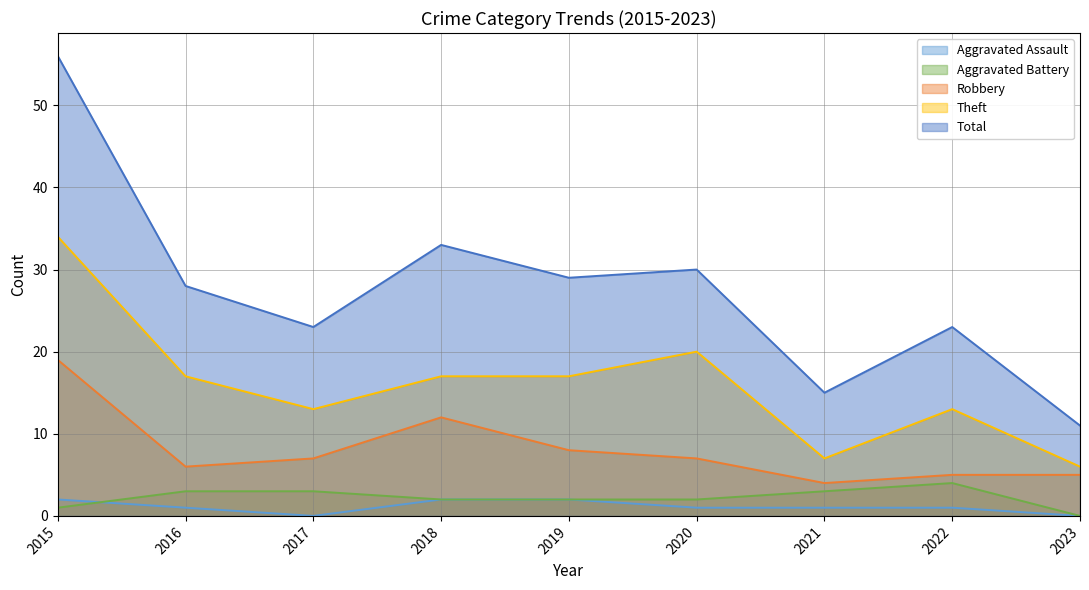

What is the value of the Aggravated Battery point at the 6th from the left?

2